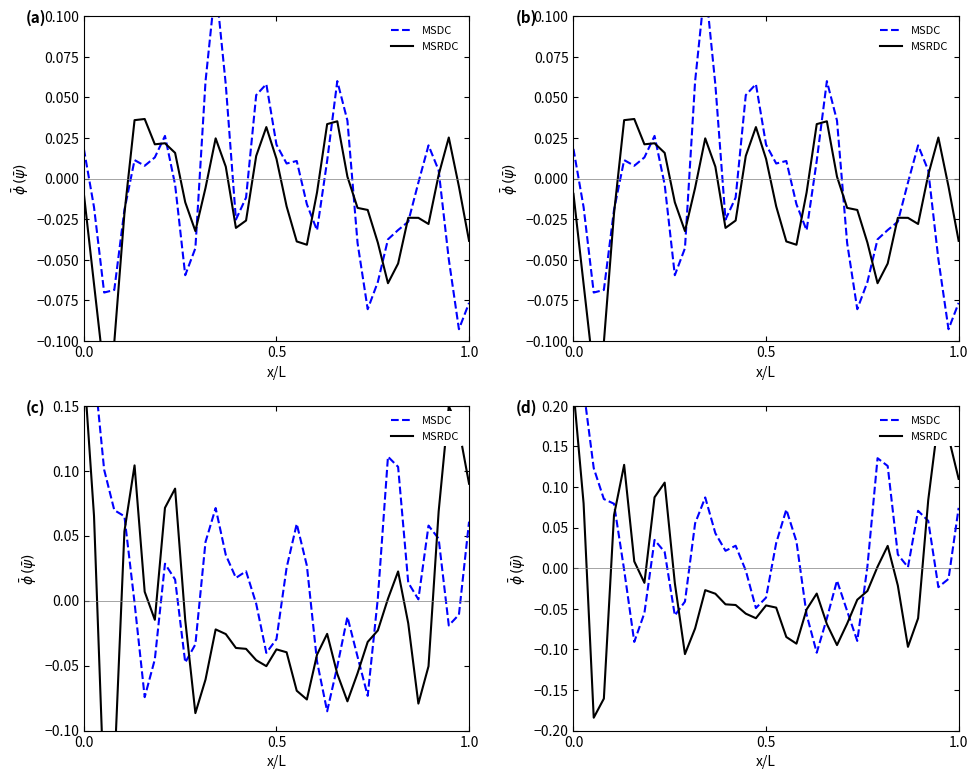

What are all the series names shown in the legend?

MSDC, MSRDC